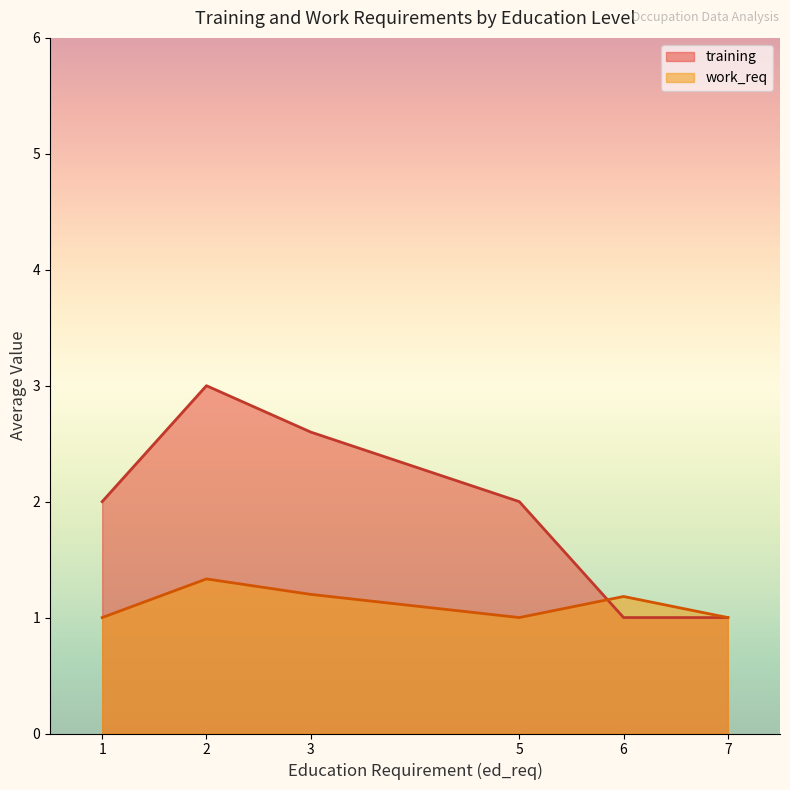

What is the difference between the training values at 2 and 3?

0.4